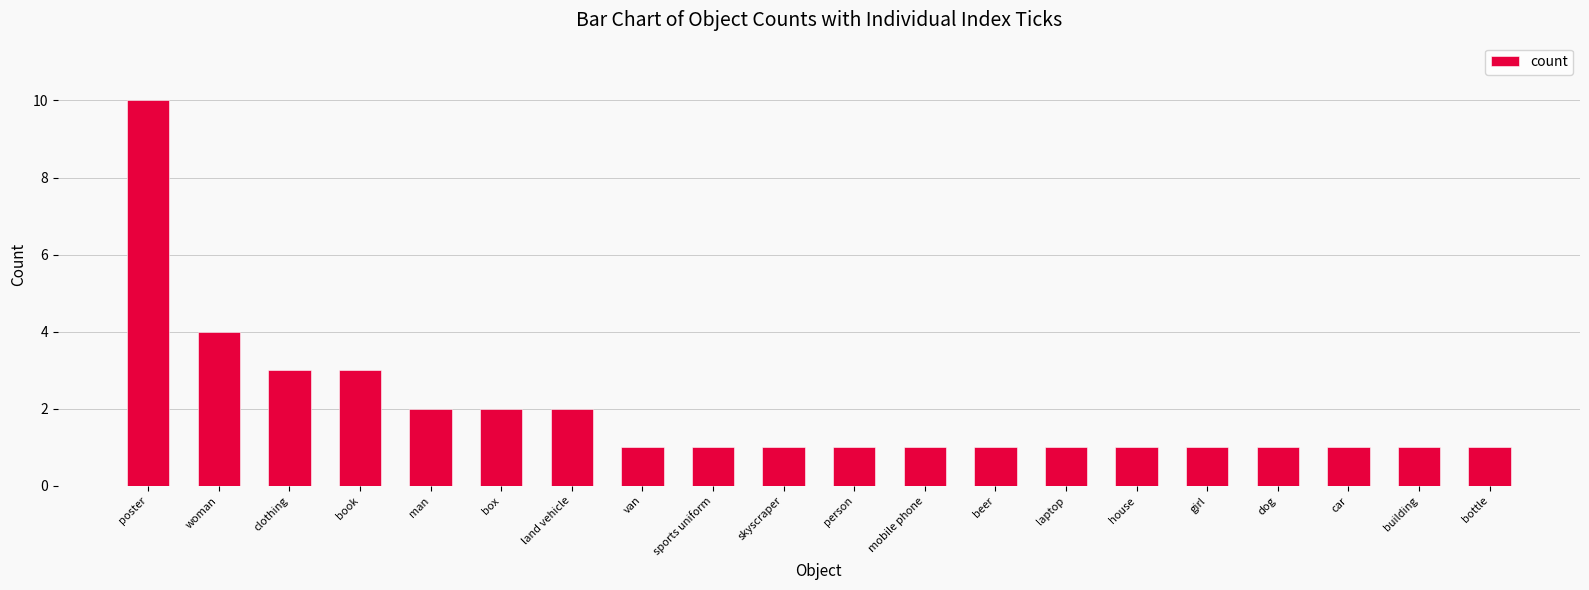

Which label corresponds to the largest value in the chart?

poster